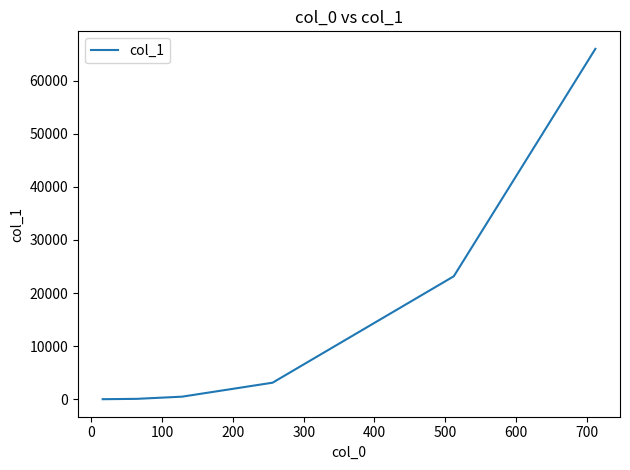

What is the maximum value shown in the chart?

65998.8